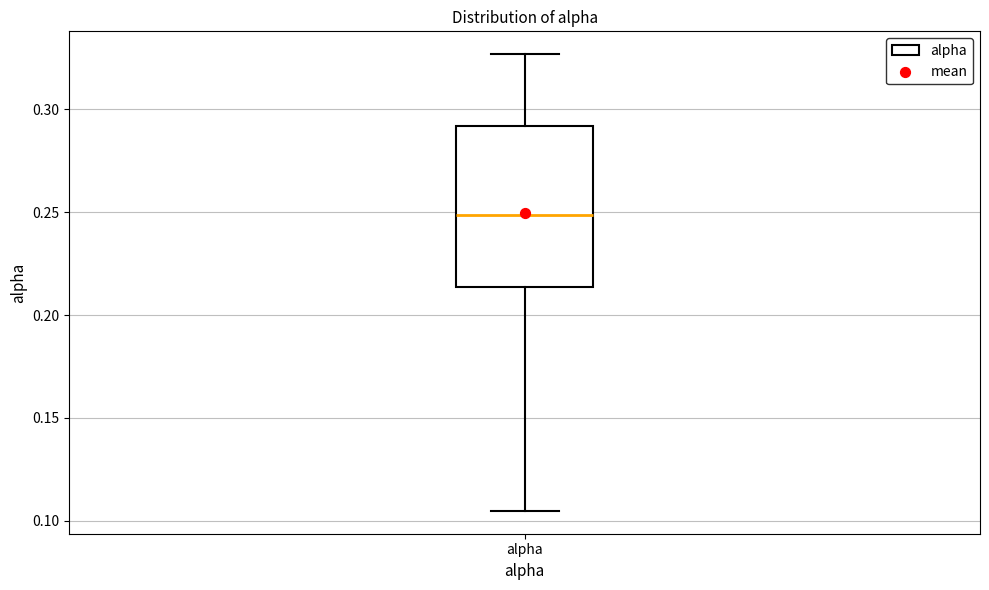

Where does the median line of the box for alpha sit on the y-axis? The values are not printed on the chart, so give them approximately, as read against the axis.

0.250